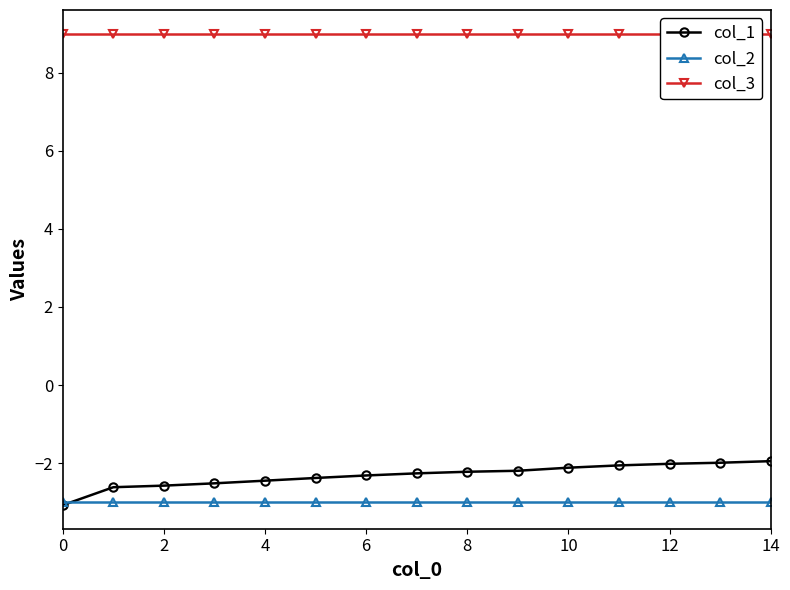

Between 13 and 10, which is larger?

13